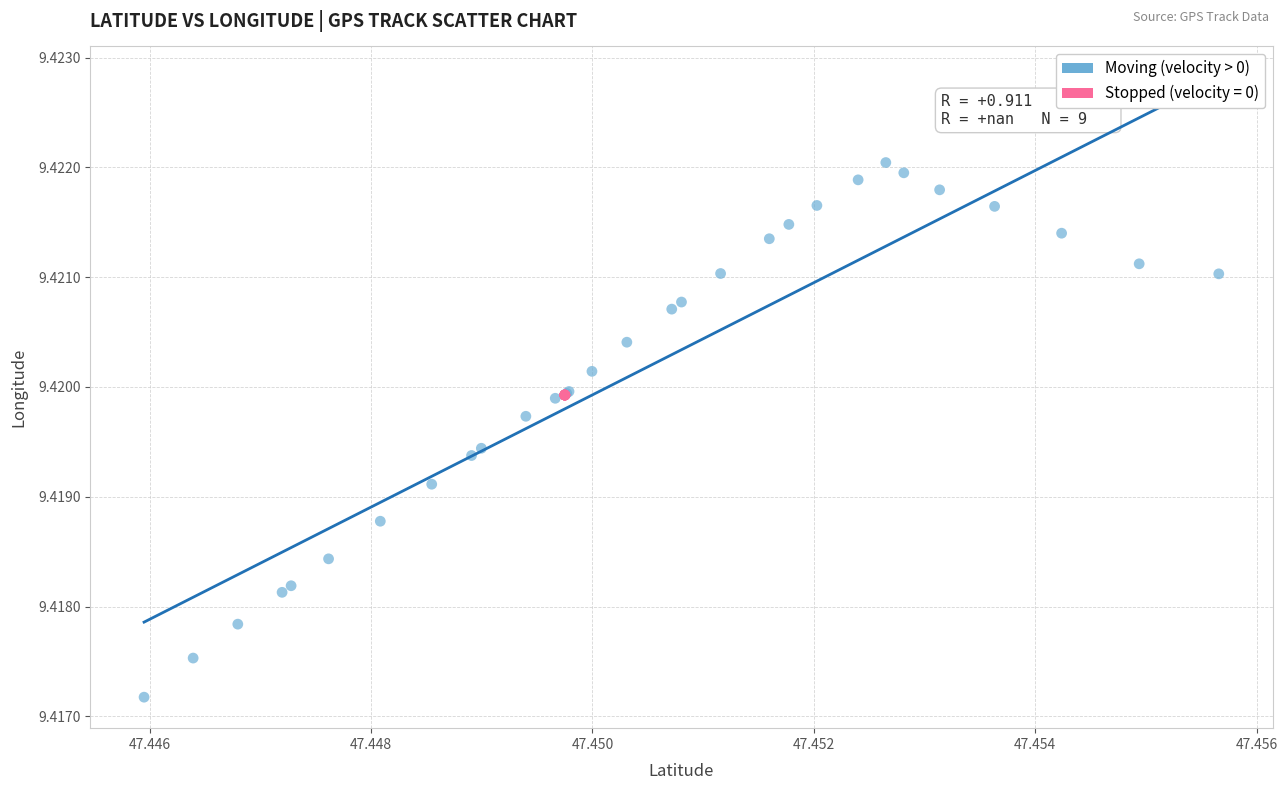

Which series reaches the minimum Y coordinate?

Moving (velocity > 0)